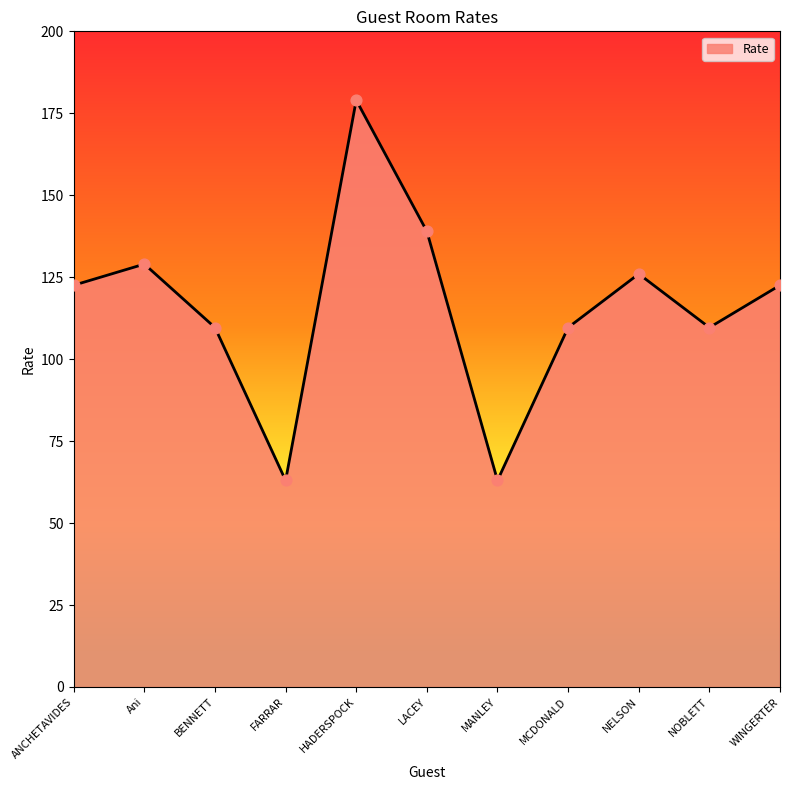

Between NELSON and MANLEY, which is larger?

NELSON